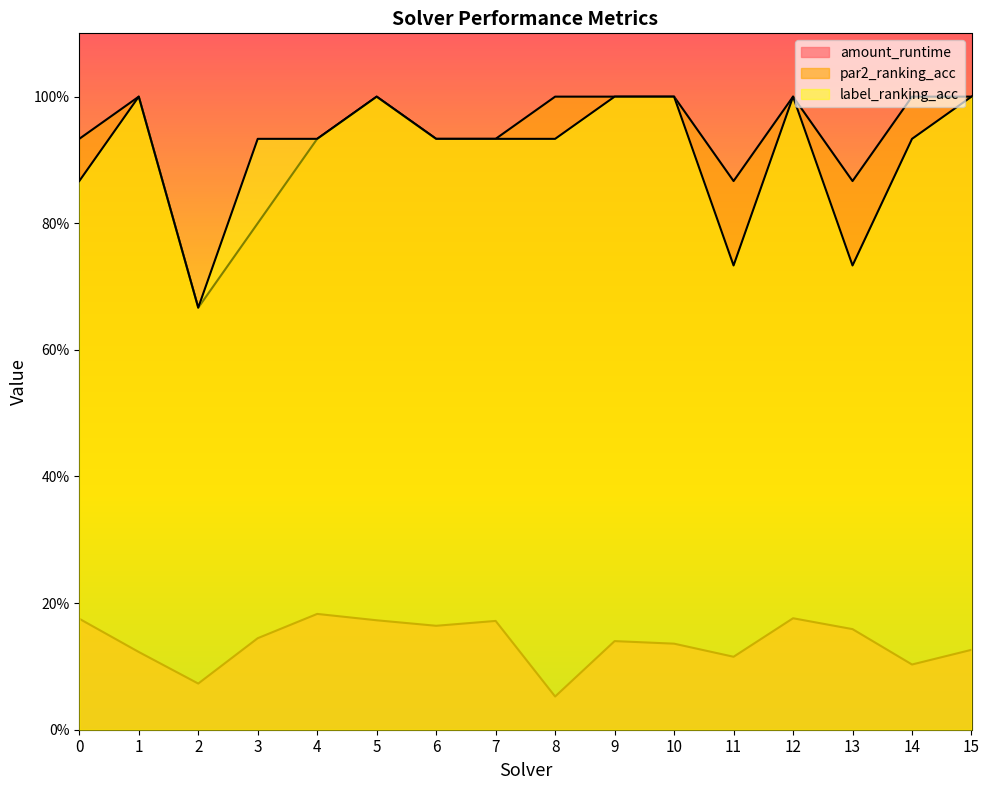

Which series changed the most between 11 and 15?

label_ranking_acc